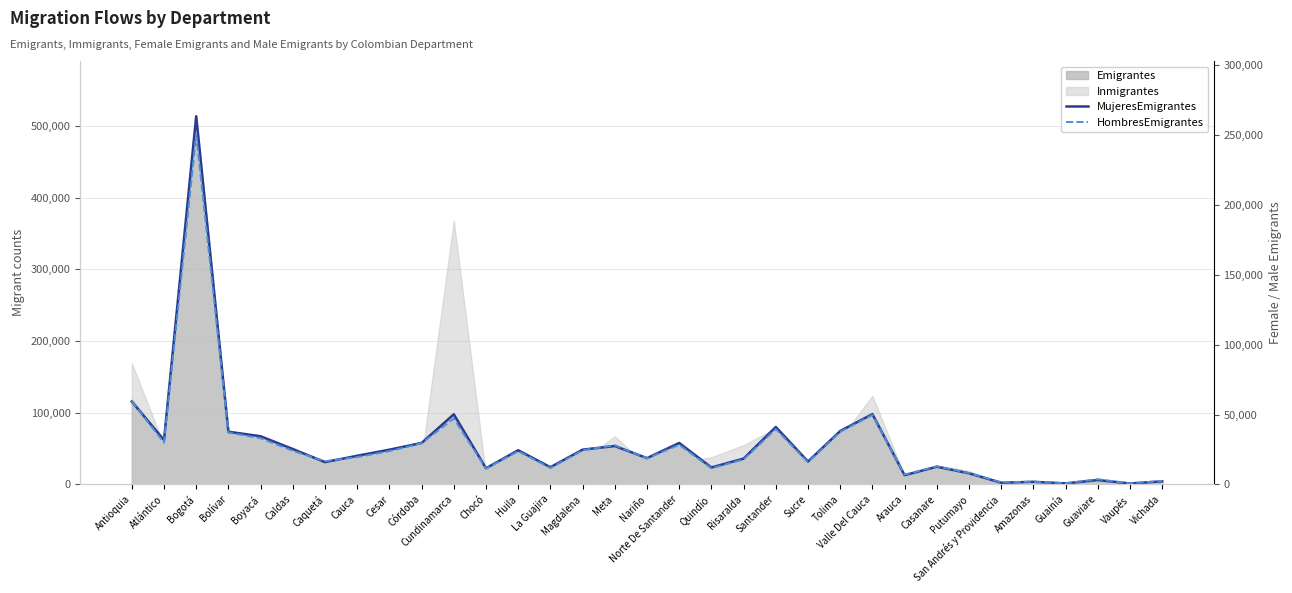

Where does the MujeresEmigrantes series first go above 20450?

Antioquia